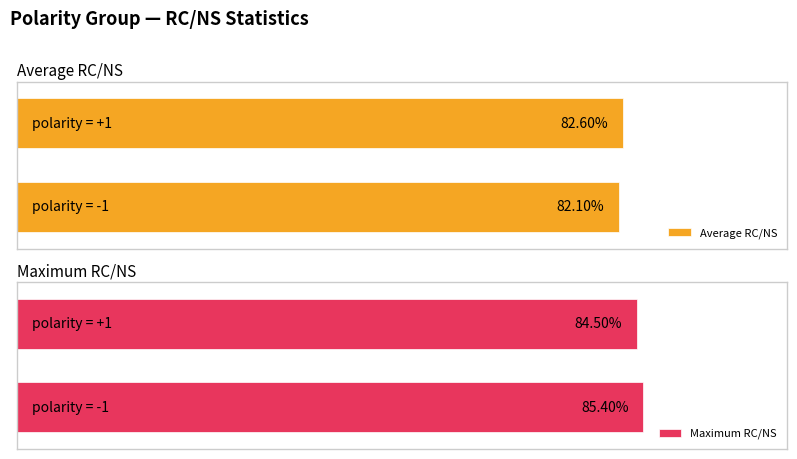

What are all the series names shown in the legend?

Average RC/NS, Maximum RC/NS